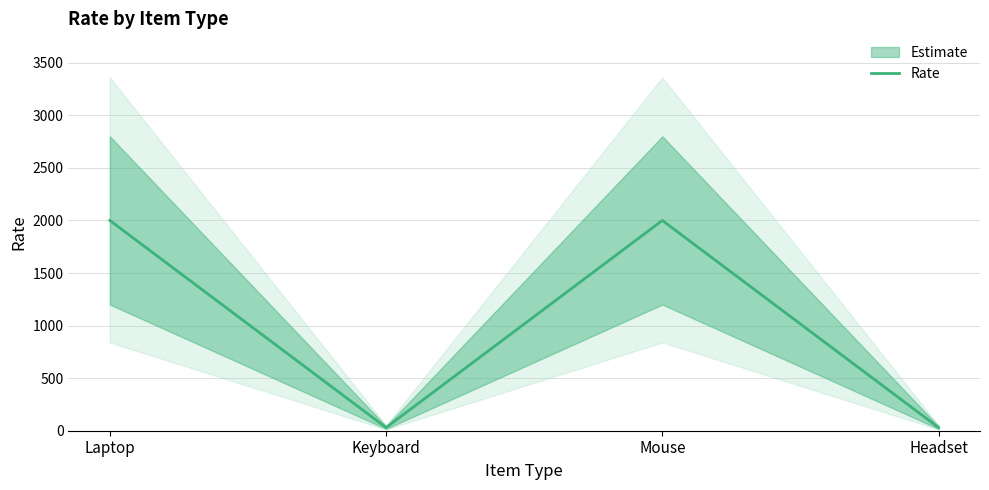

Rank the categories by value from lowest to highest.

Keyboard, Headset, Laptop, Mouse